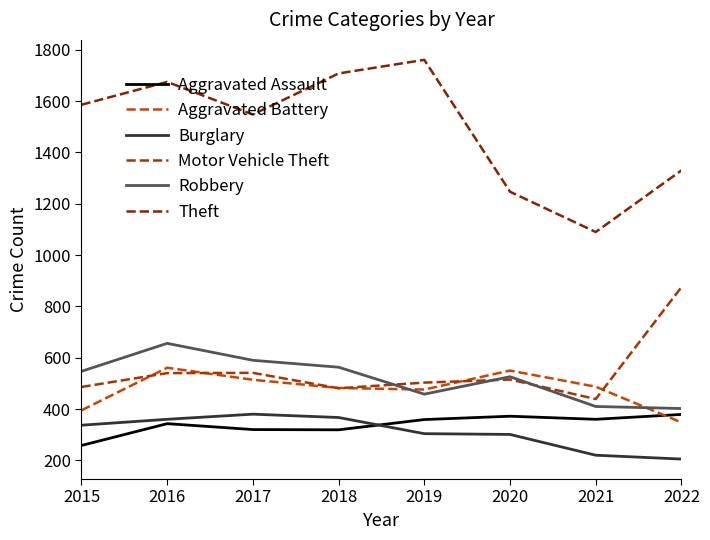

How many intersections are there between Aggravated Battery and Robbery?

2